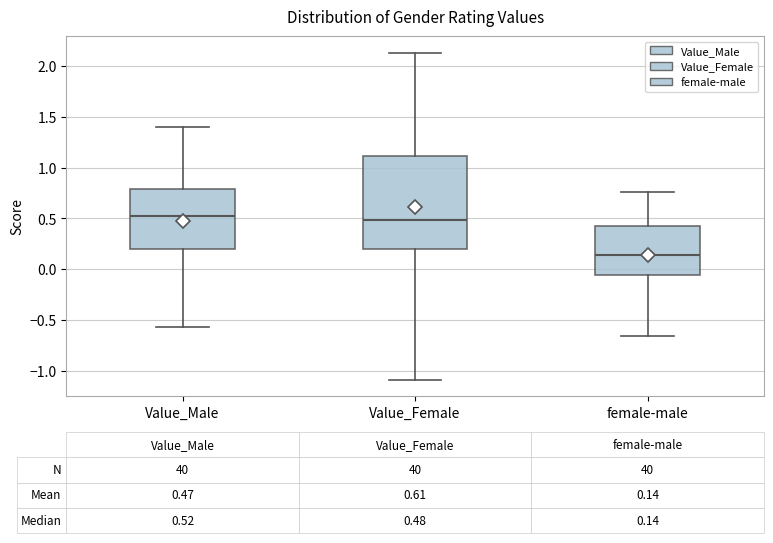

Which box is the tallest, from its lower edge to its upper edge?

Value_Female